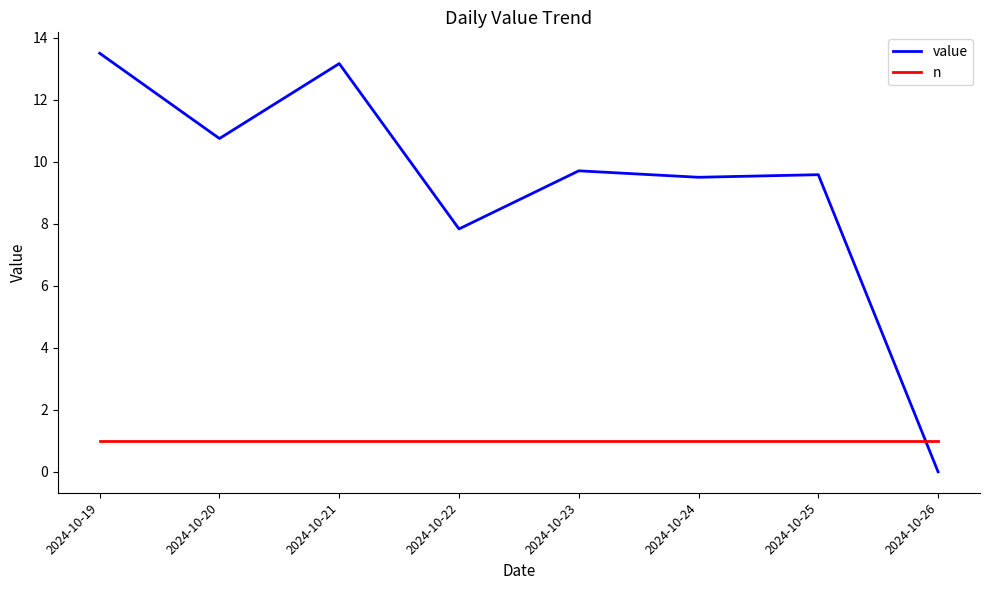

Where is value nearest to the value 6?

2024-10-22